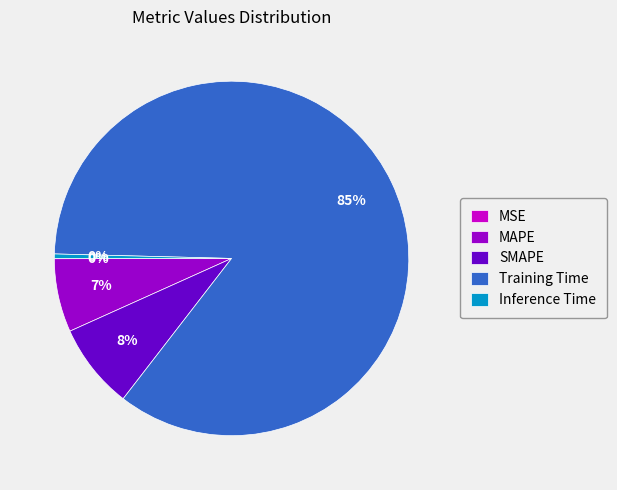

Which category has the biggest portion of the pie?

Training Time